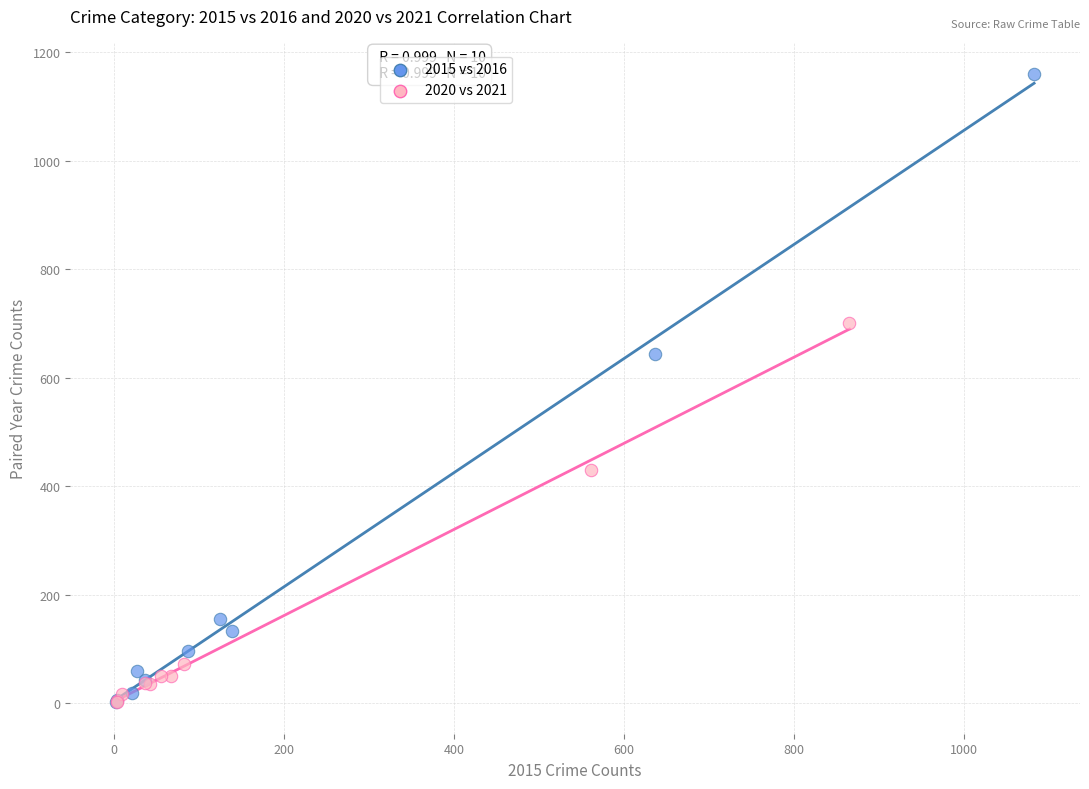

Which series contains the highest Y value?

2015 vs 2016